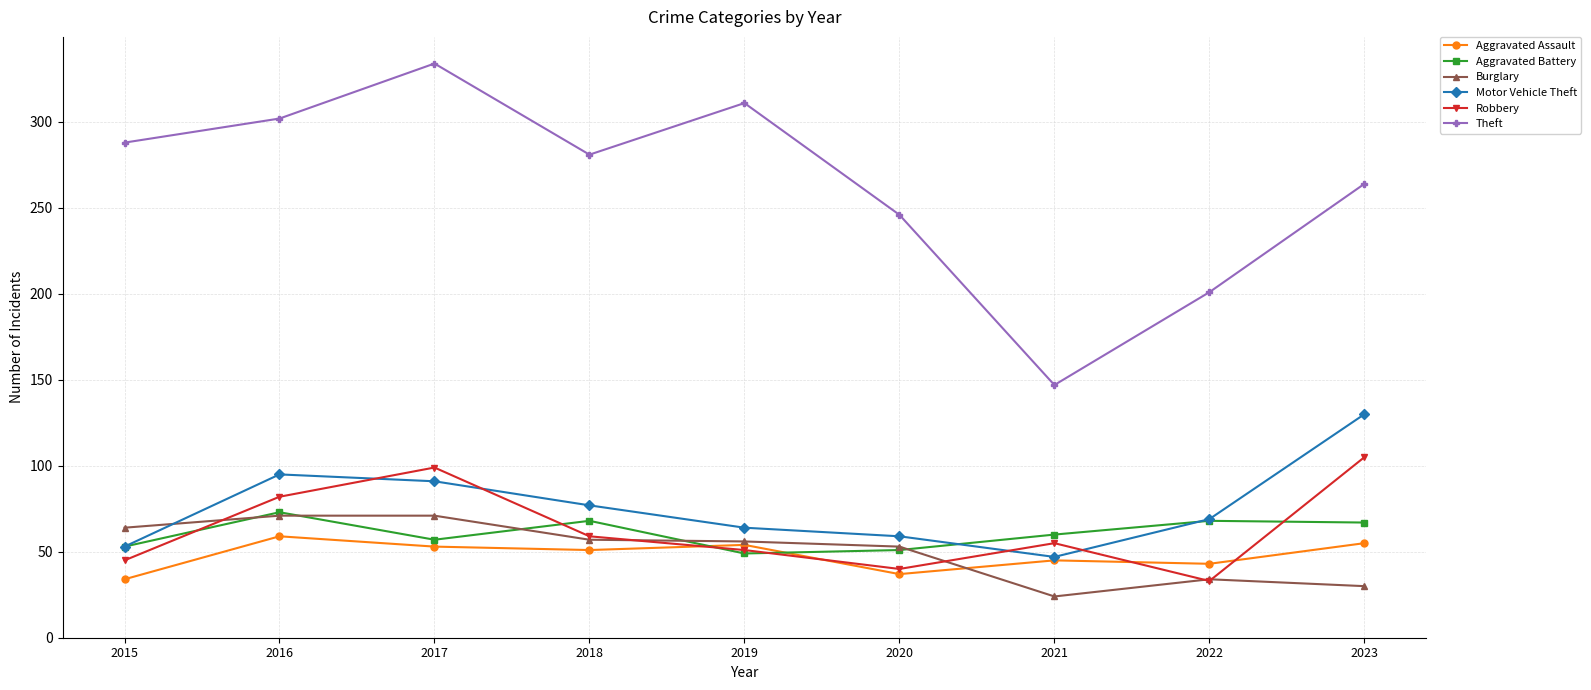

Rank the categories by Theft value from lowest to highest.

2021, 2022, 2020, 2023, 2018, 2015, 2016, 2019, 2017